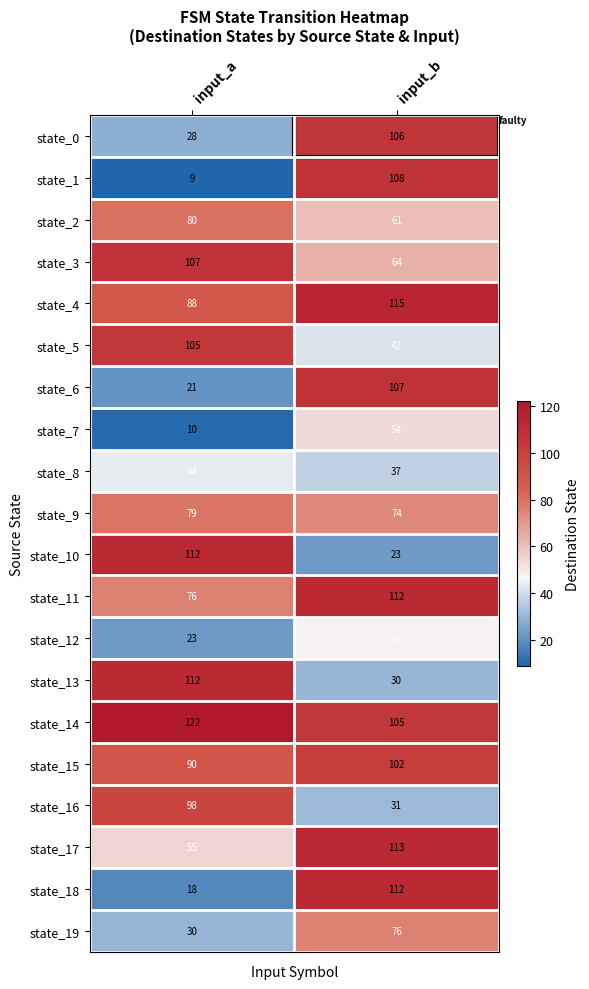

At which category is the sum across all series the highest?

input_b